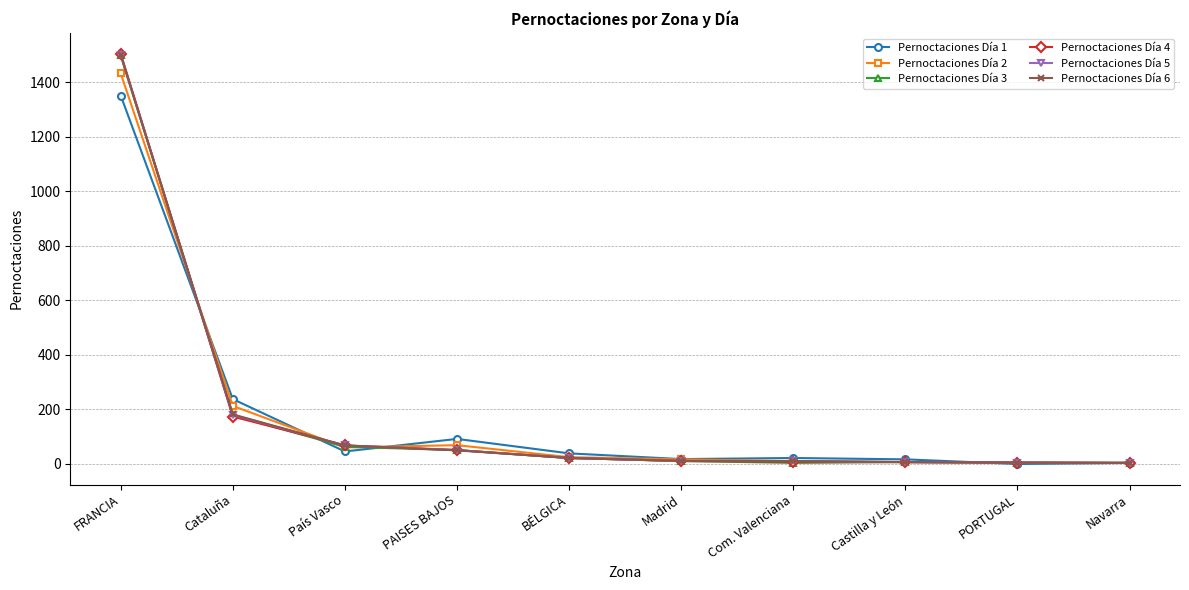

What value does the Pernoctaciones Día 6 series have at PAISES BAJOS, to the nearest 50?

50